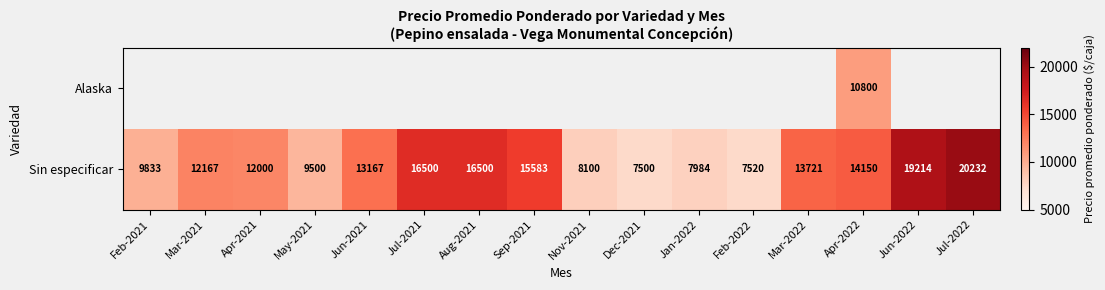

At which category does the chart reach its peak across all series?

Jul-2022